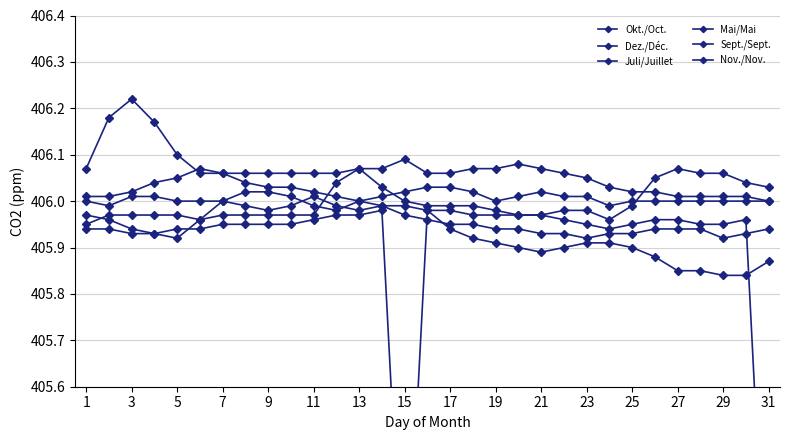

True or false: Nov./Nov. and Sept./Sept. intersect in this chart.

False